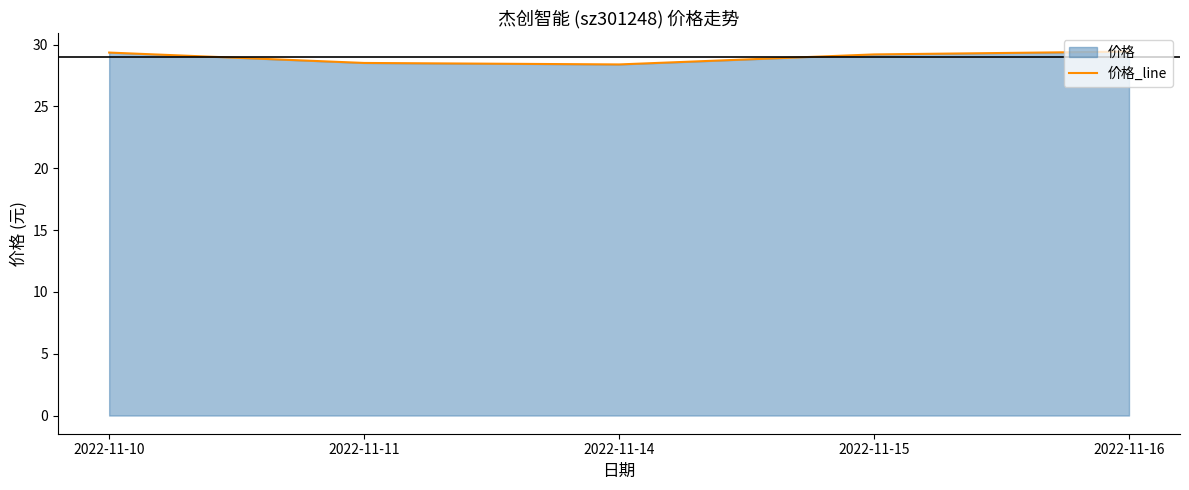

At which label is the value closest to 28?

2022-11-14